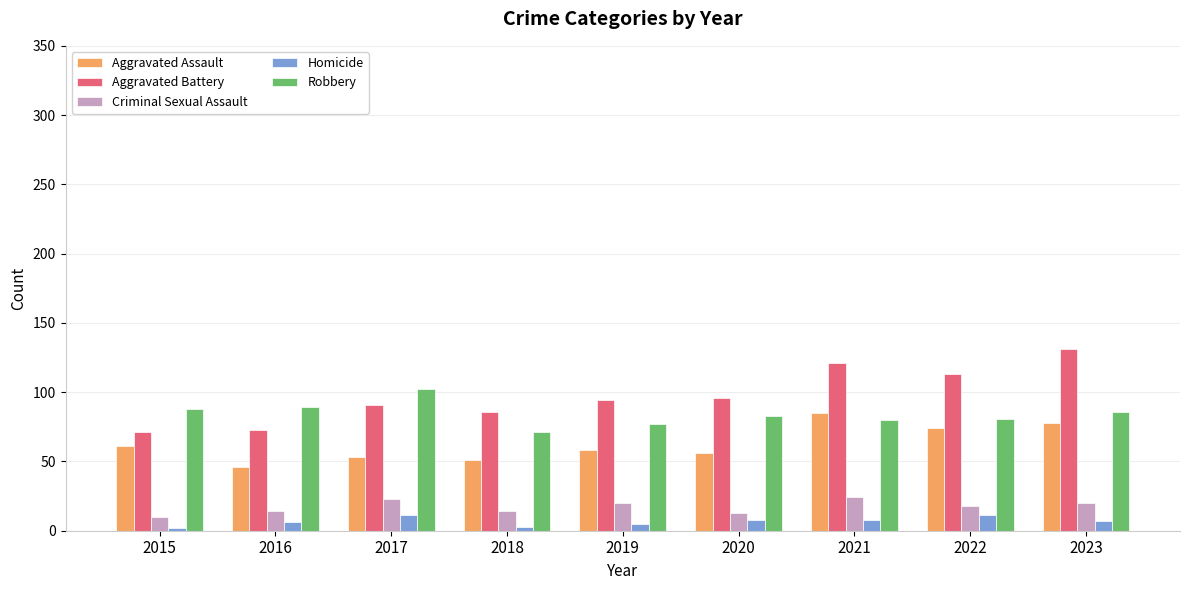

How many data points in Criminal Sexual Assault are less than 18?

4